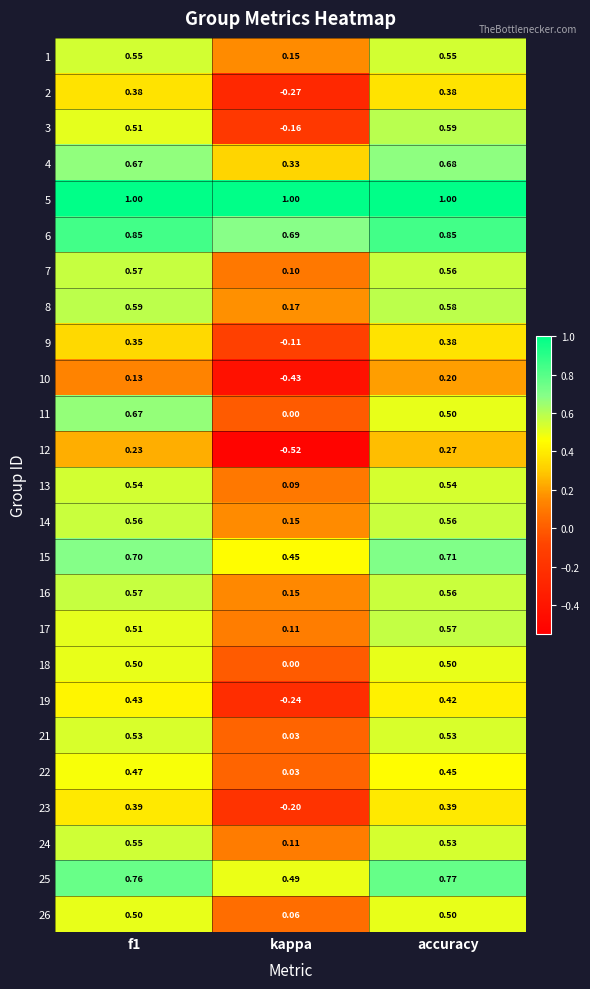

What is the difference between the highest and lowest values at kappa?

1.5